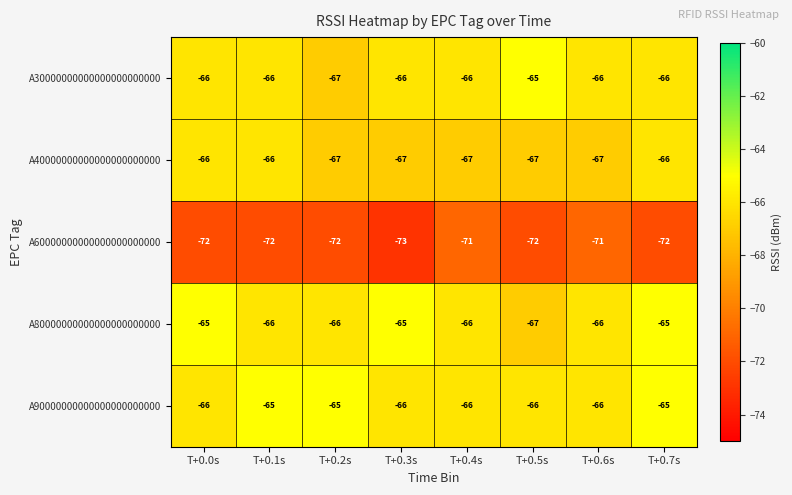

What is the average value of the A30000000000000000000000 series?

-66